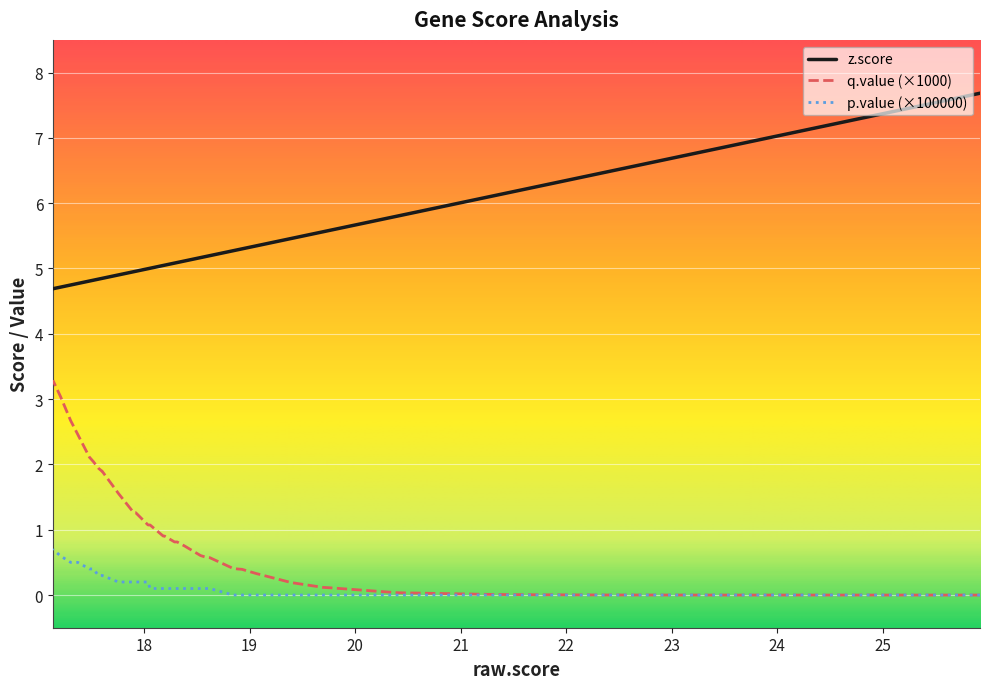

True or false: p.value has a value of -0.3 at 14.

False